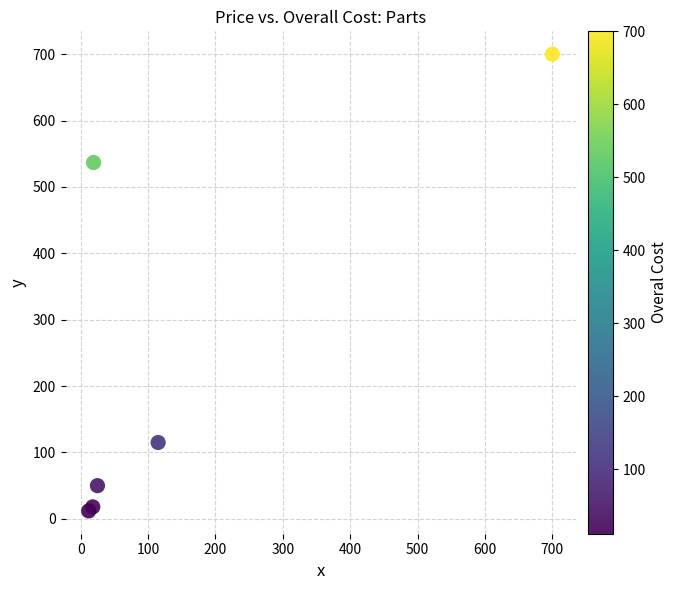

What Y value in the scatter plot is closest to 355?

536.8